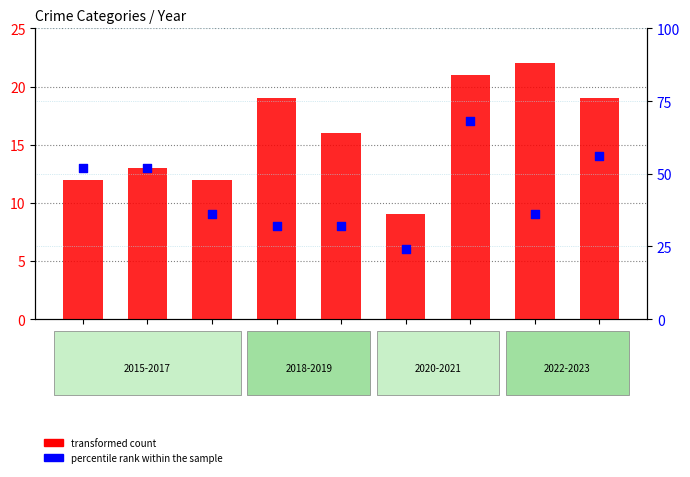

Is the value of percentile rank within the sample at 2021 greater than the value of transformed count at 2018?

Yes